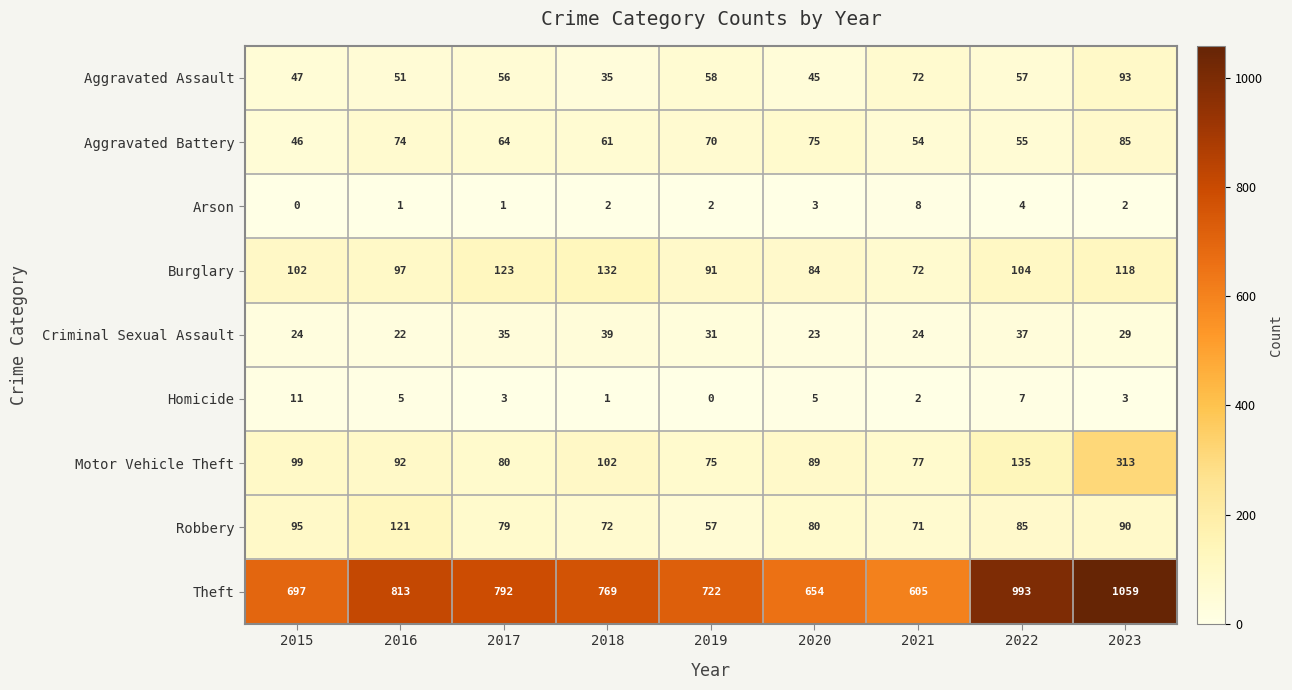

Between 2018 and 2020, which series saw the biggest shift?

Theft